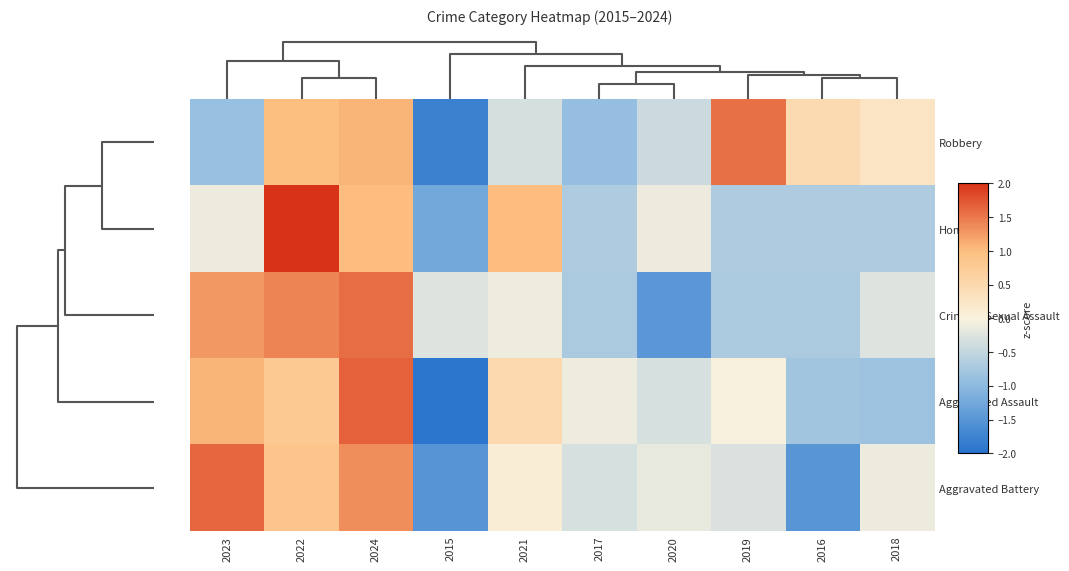

At how many categories does at least one series exceed -1?

10